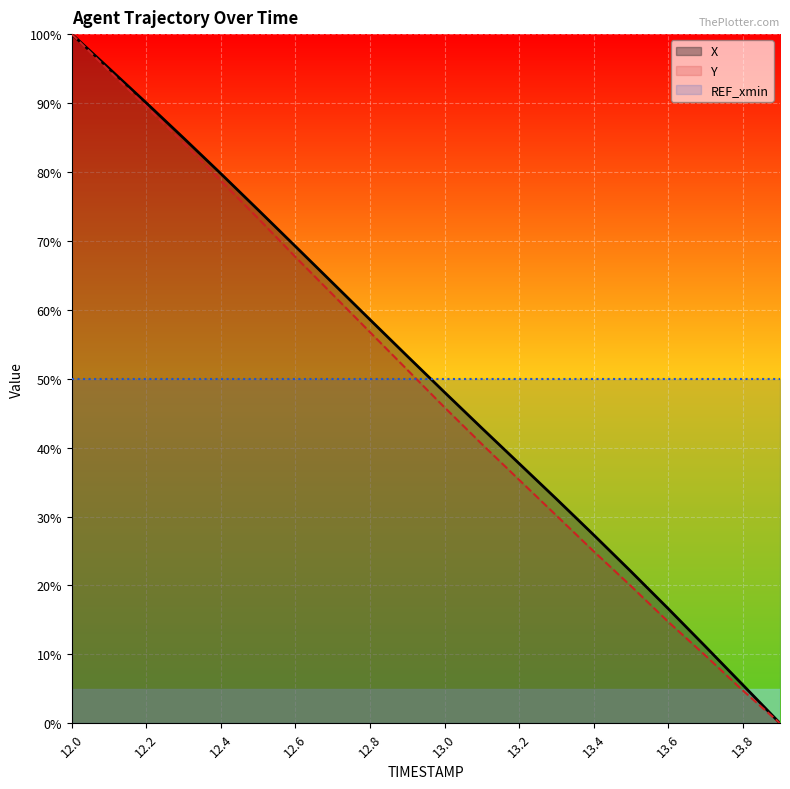

Which category has the highest value in the REF_xmin series?

12.0